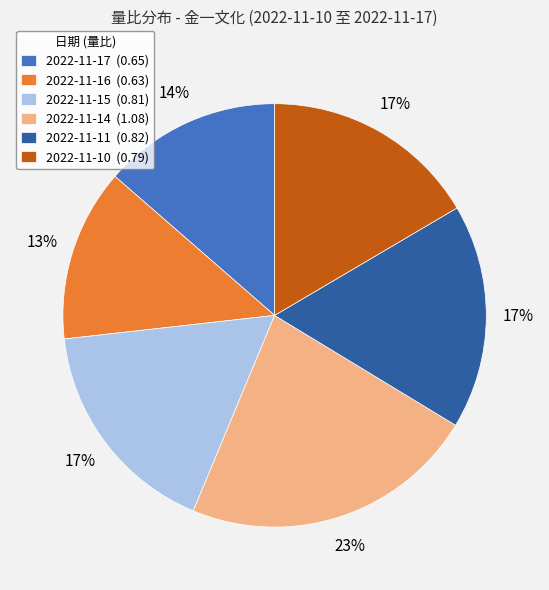

To the nearest percent, what is the difference between the 2022-11-14 and 2022-11-10 slice percentages?

6%